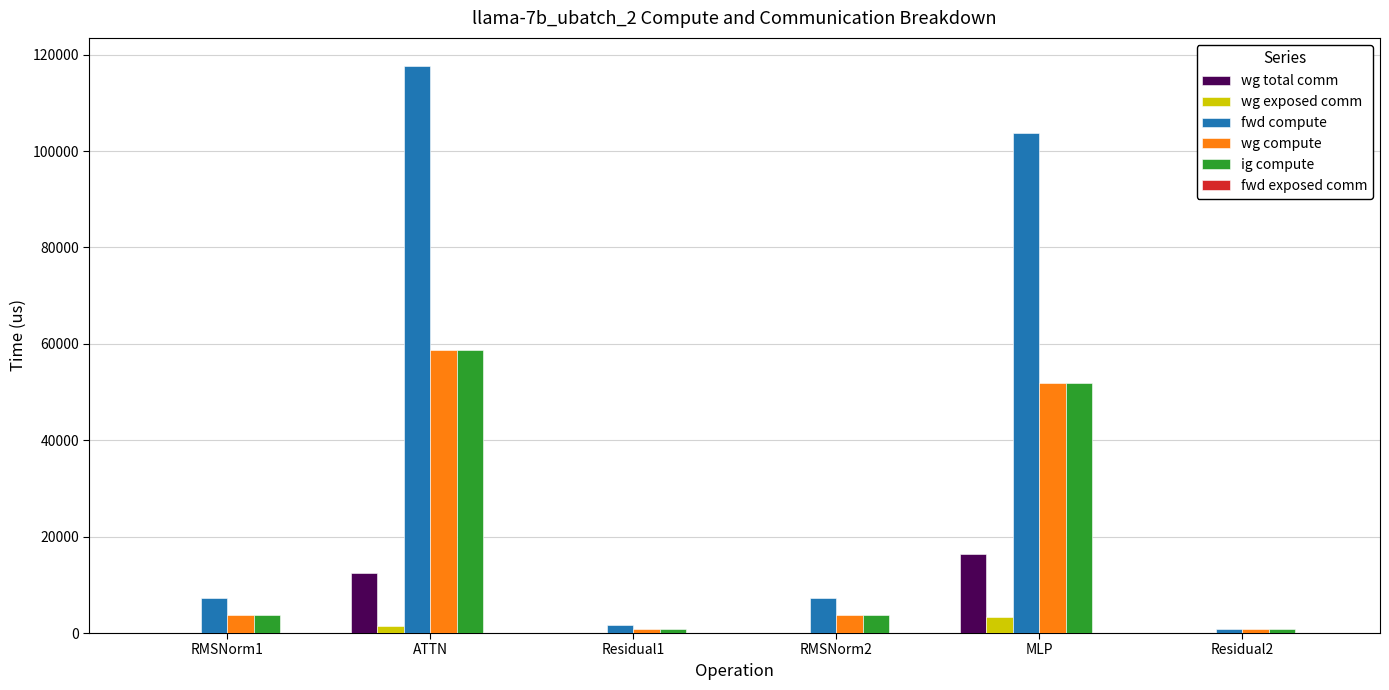

Read the ig compute value at RMSNorm1.

3684.7